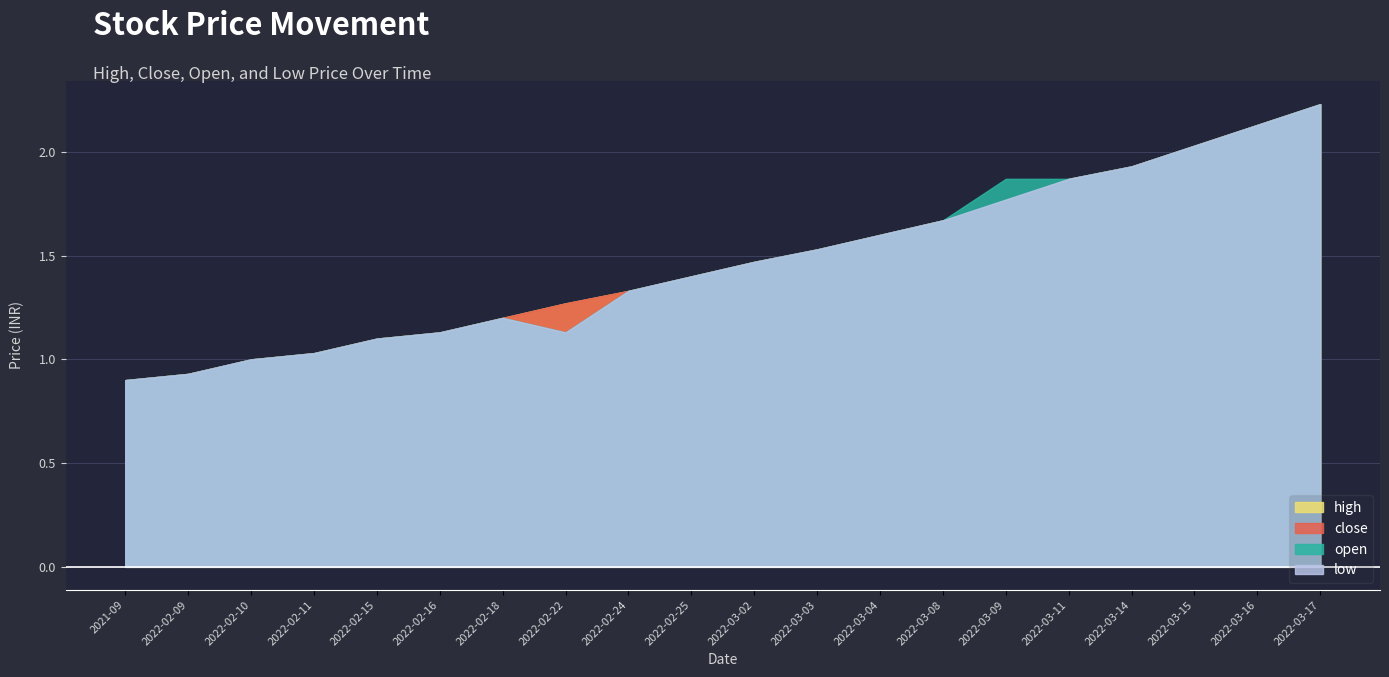

Reading left to right, list all the values displayed in this chart.

high: 0.9	0.9	1.0	1.0	1.1	1.1	1.2	1.3	1.3	1.4	1.5	1.5	1.6	1.7	1.8	1.9	1.9	2.0	2.1	2.2
close: 0.9	0.9	1.0	1.0	1.1	1.1	1.2	1.3	1.3	1.4	1.5	1.5	1.6	1.7	1.8	1.9	1.9	2.0	2.1	2.2
open: 0.9	0.9	1.0	1.0	1.1	1.1	1.2	1.1	1.3	1.4	1.5	1.5	1.6	1.7	1.9	1.9	1.9	2.0	2.1	2.2
low: 0.9	0.9	1.0	1.0	1.1	1.1	1.2	1.1	1.3	1.4	1.5	1.5	1.6	1.7	1.8	1.9	1.9	2.0	2.1	2.2